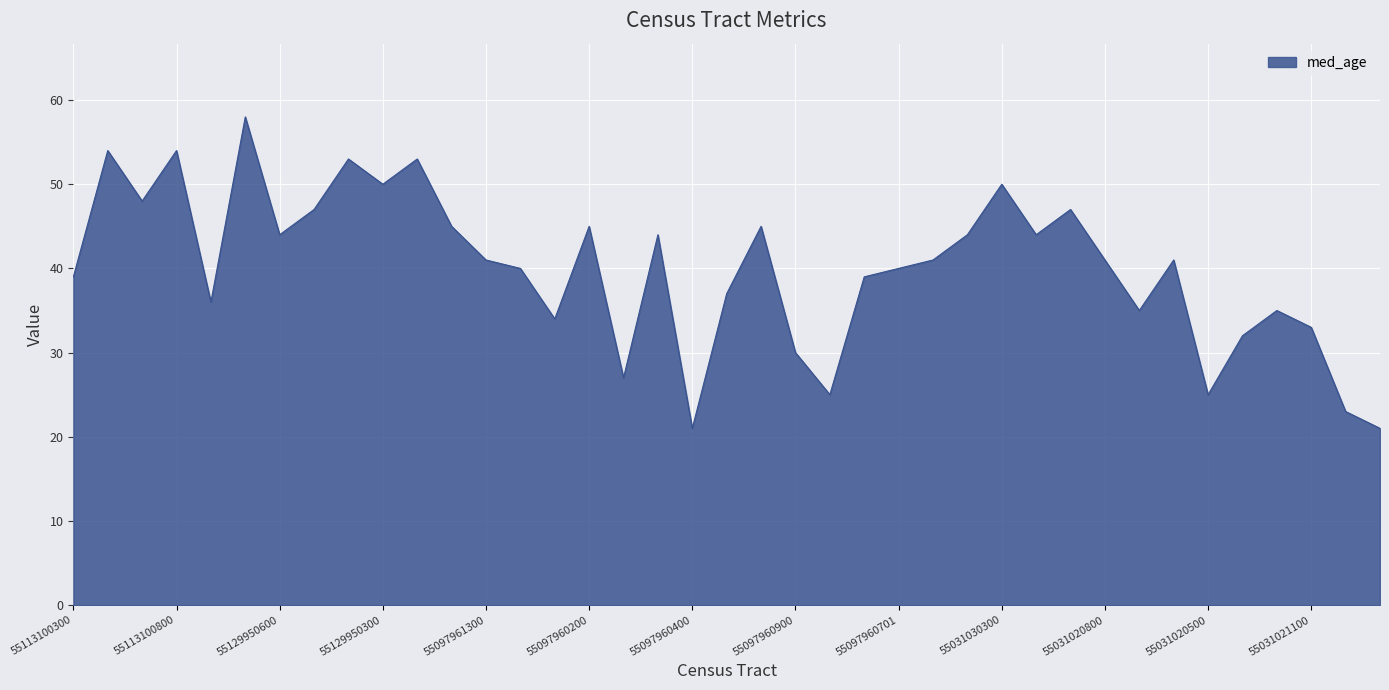

What is the smallest value displayed?

21